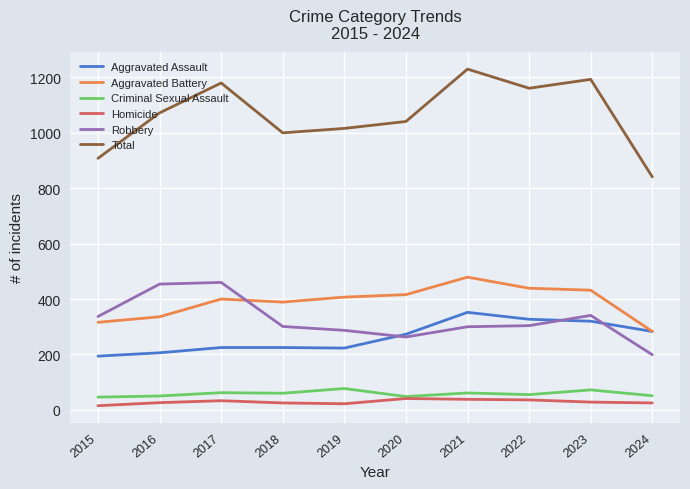

What is the total value across all series at 2022?

2322